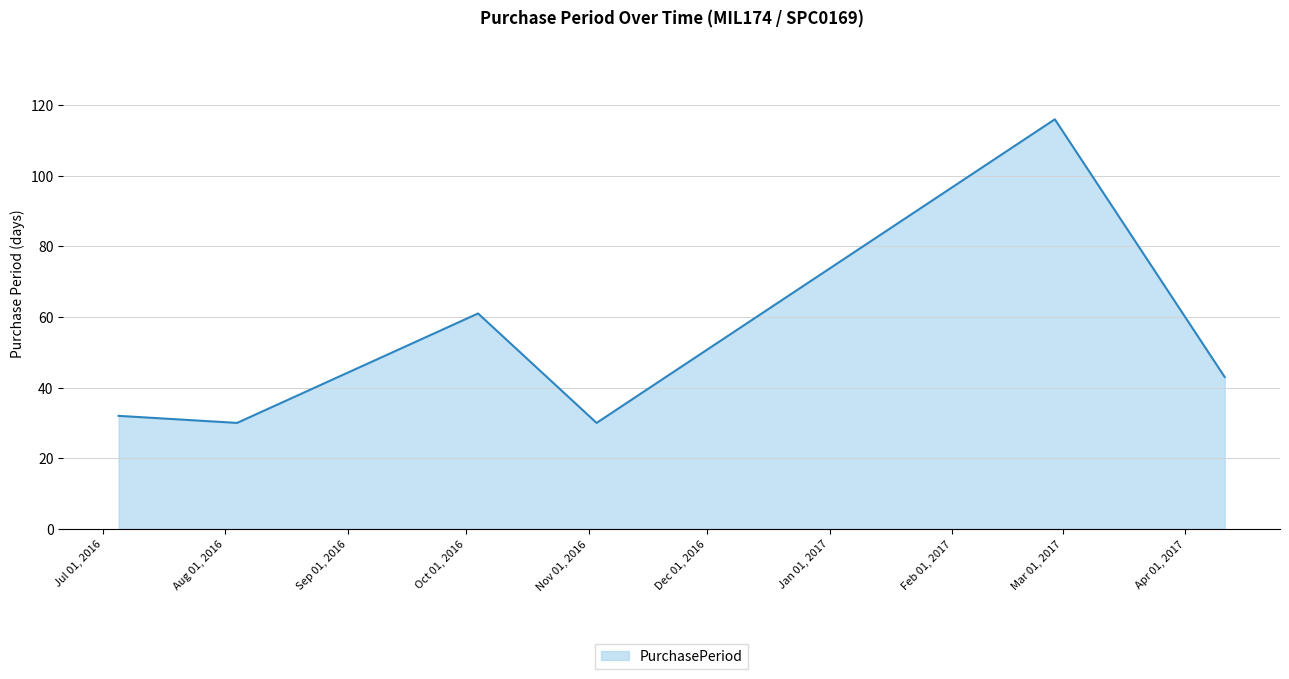

What is the smallest value displayed?

30